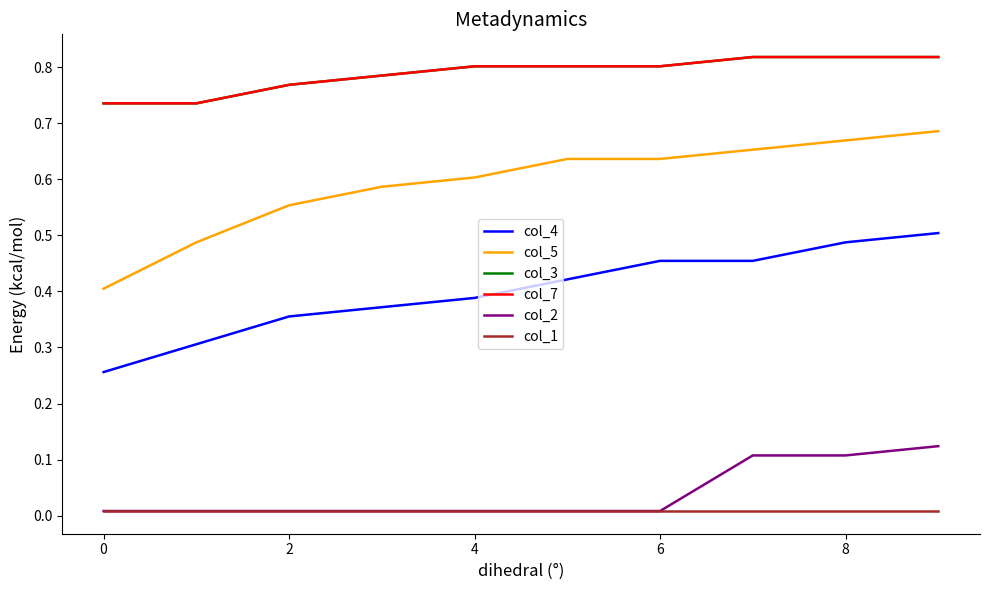

List the series in order of their peak value, highest first.

col_3, col_7, col_5, col_4, col_2, col_1